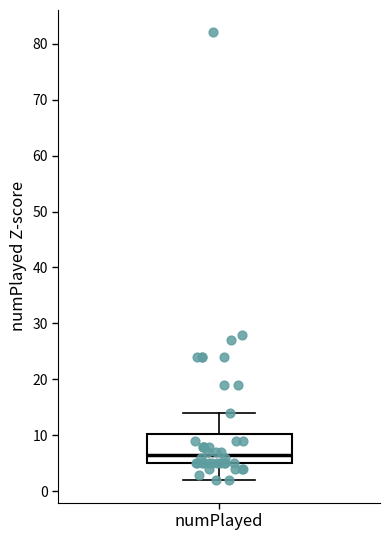

Transcribe this box plot: give where the median line is, the range the box spans, and where the two whiskers end, as read against the y-axis. The values are not printed on the chart, so give them approximately, as read against the axis.

median 7, box 5 to 10, whiskers 2 to 14